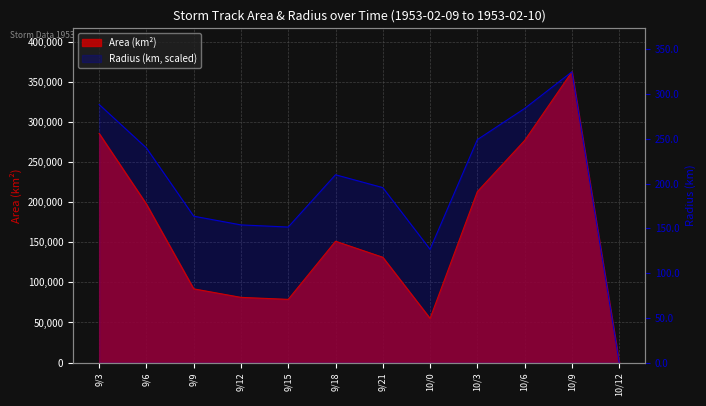

How many lines are shown in the chart?

2